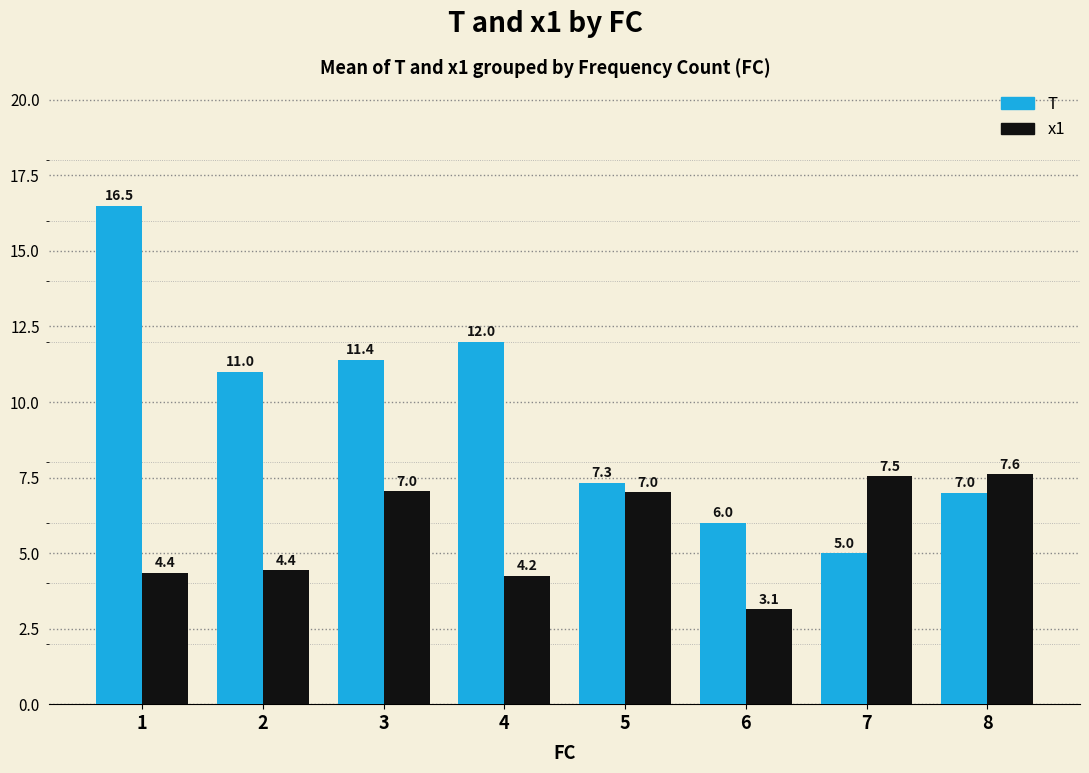

Which series changed the most between 3 and 4?

x1